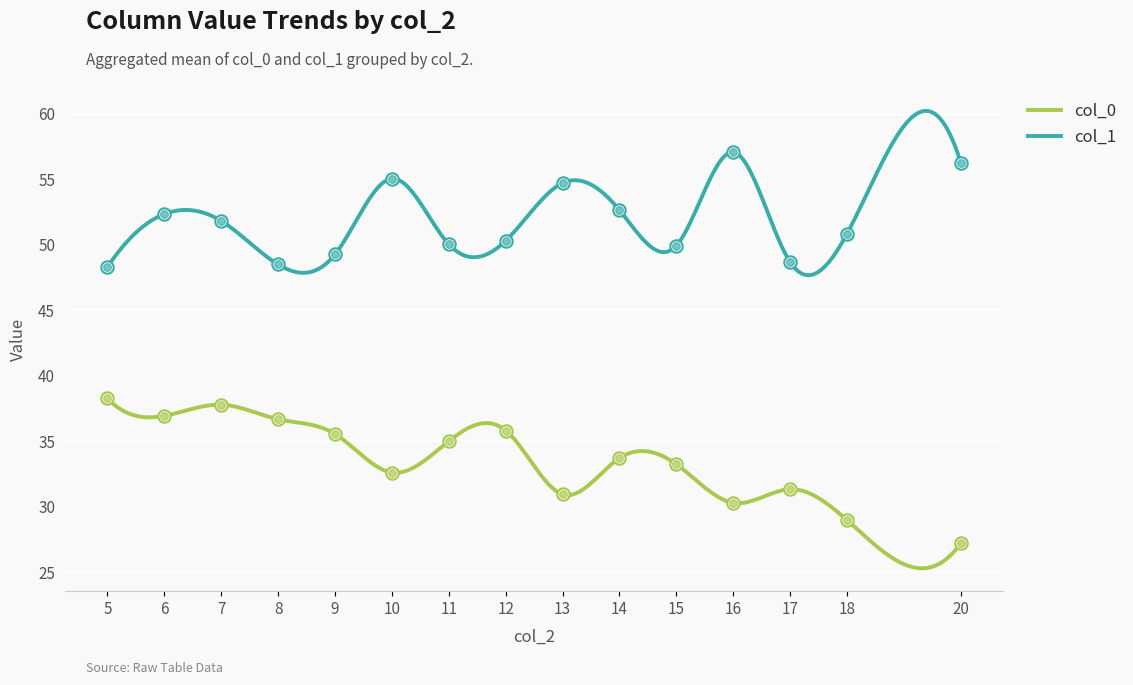

What is the highest value of the col_1 series?

60.2